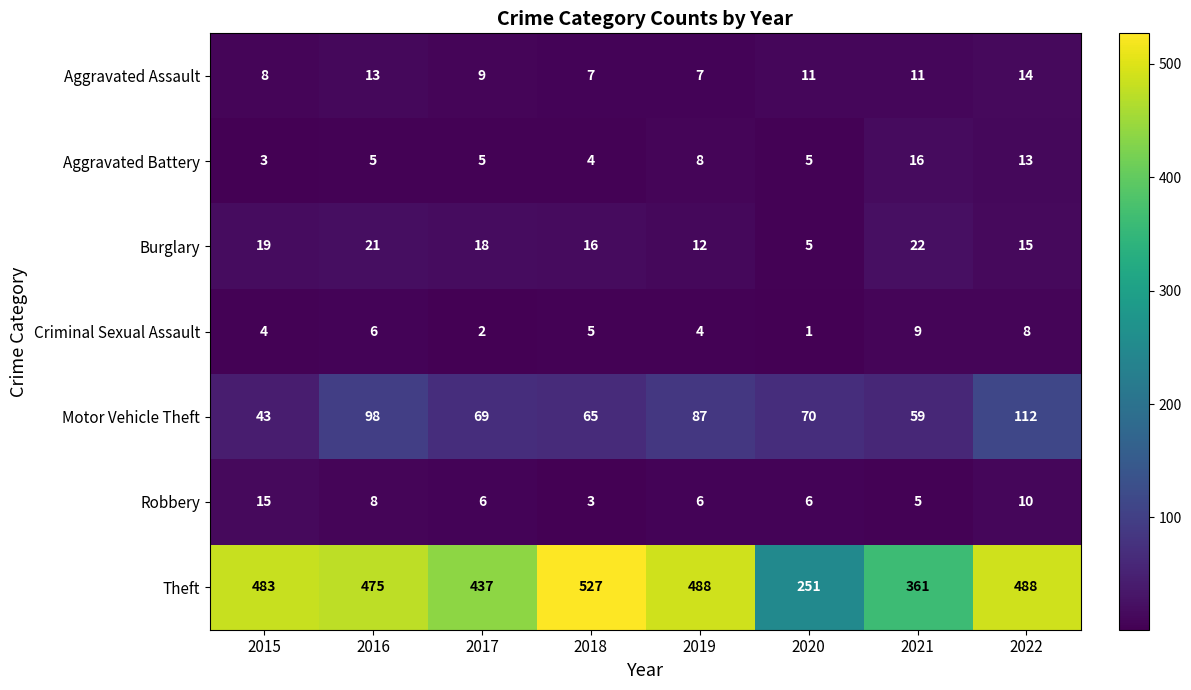

Is it true that Criminal Sexual Assault equals 3 at 2018?

False